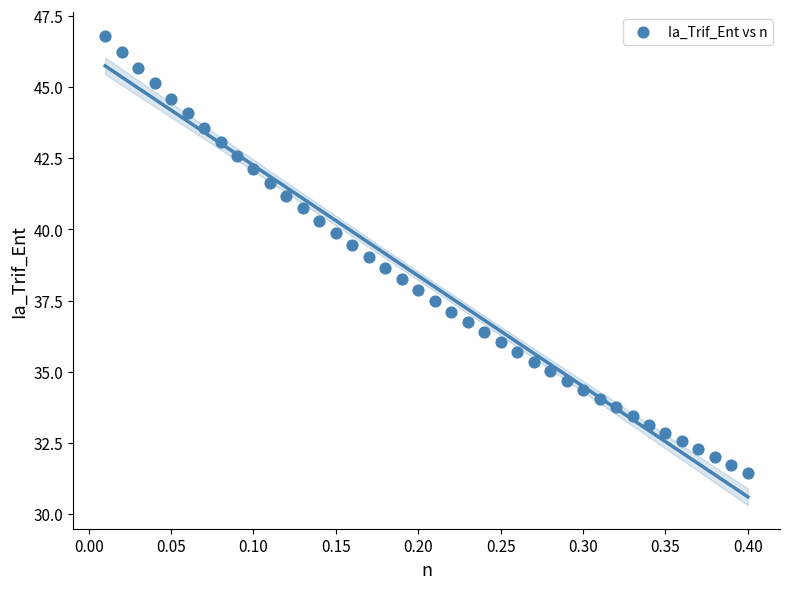

What is the range of Y values (max minus min)?

15.3